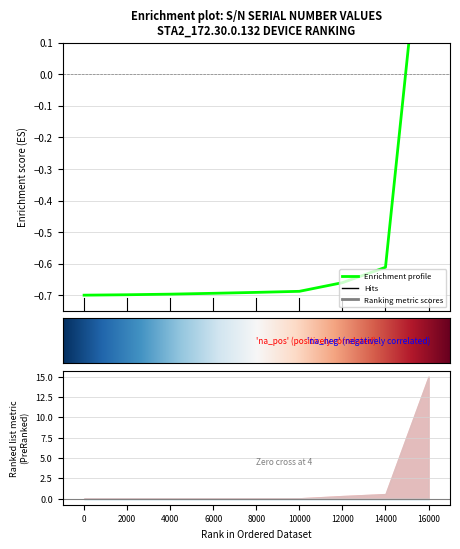

Does the chart have visible grid lines?

Yes